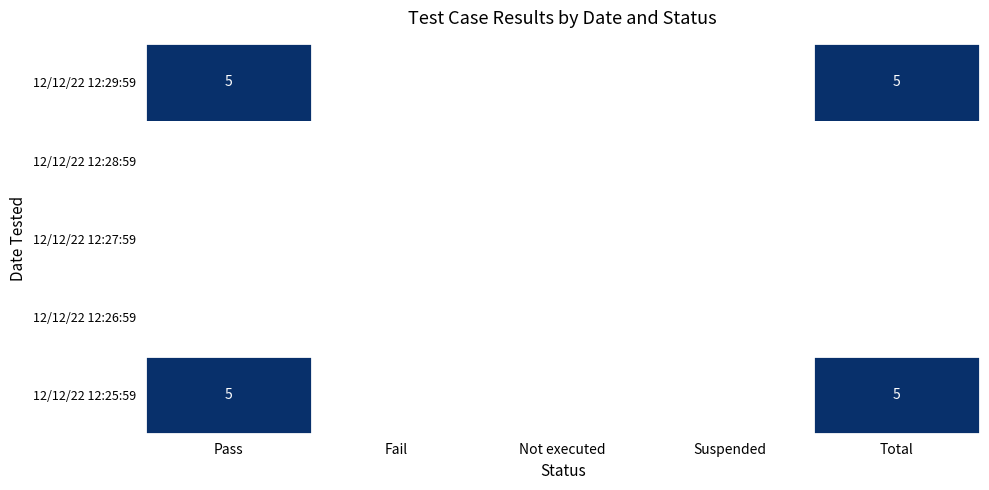

Rank the series at 12/12/22 12:29:59 from lowest to highest value.

Fail, Not executed, Suspended, Pass, Total